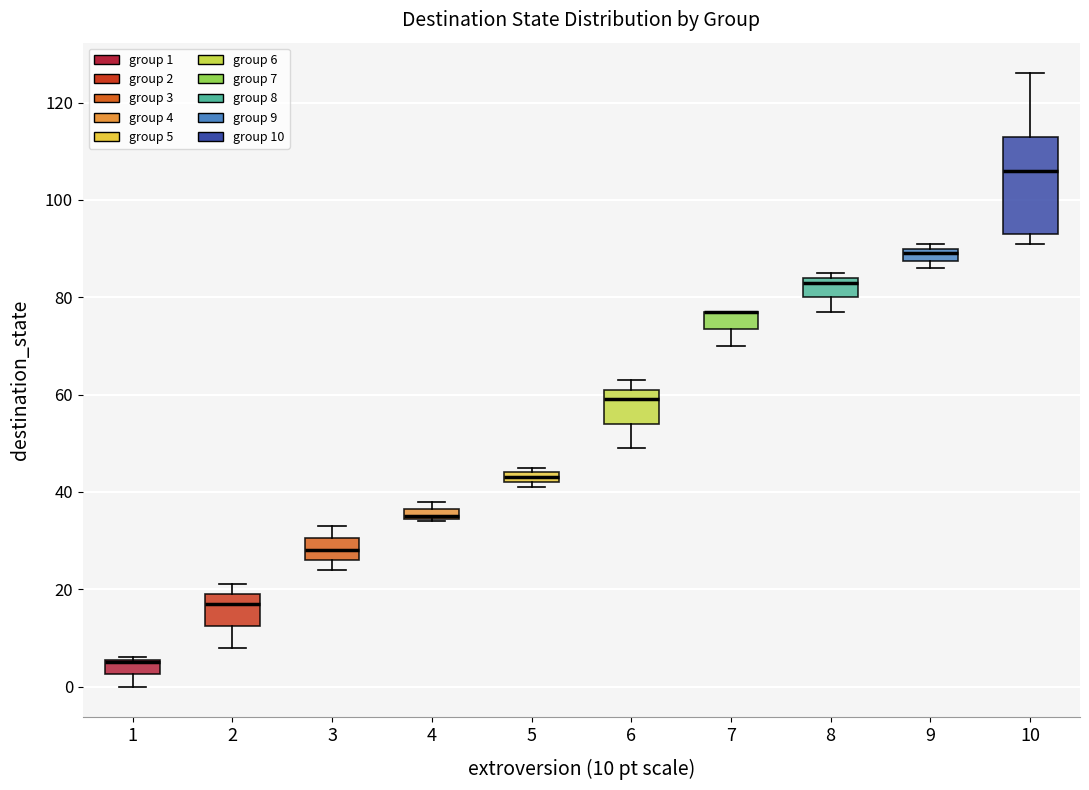

Comparing the boxes themselves (not the whiskers), which one is the tallest?

10